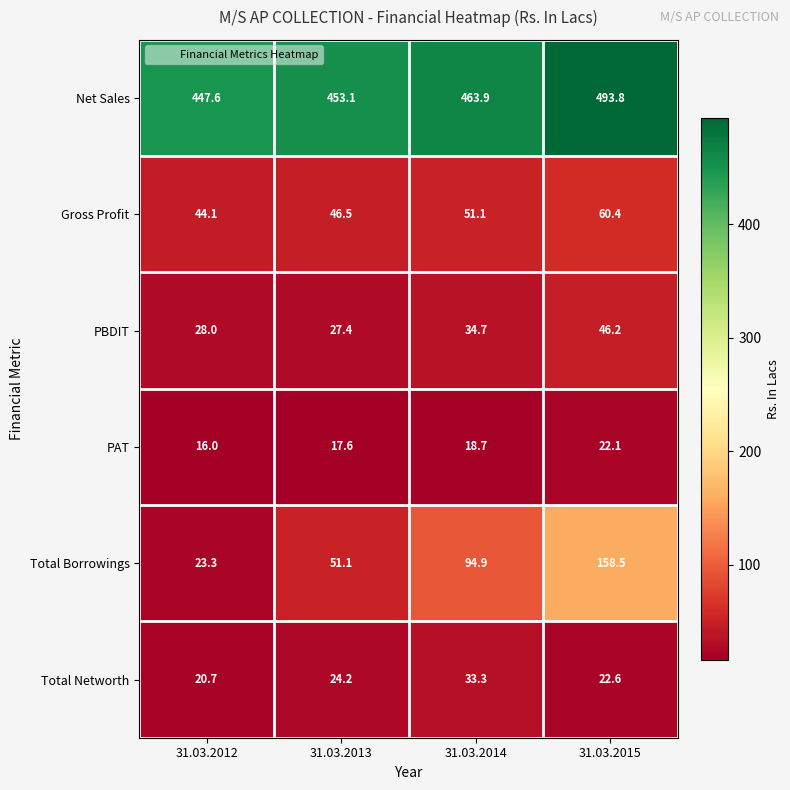

Where is Gross Profit nearest to the value 52?

31.03.2014